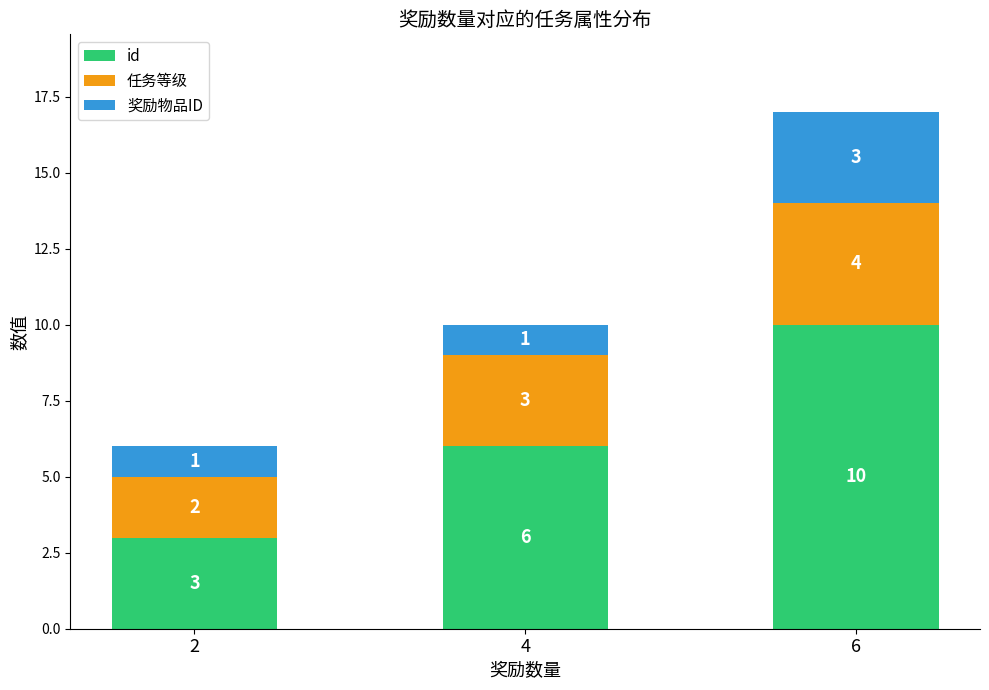

At which category is the sum across all series the highest?

6